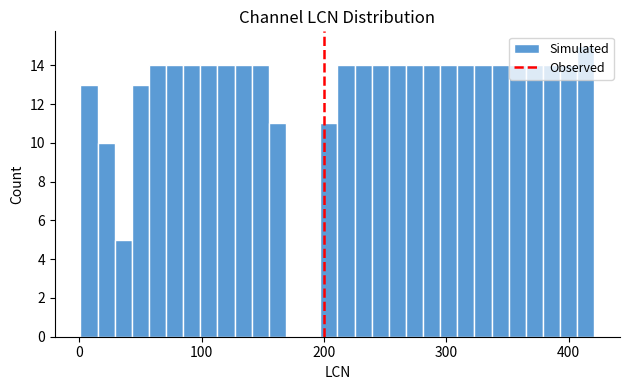

Read against the x-axis, roughly where is the centre of the tallest bar?

410